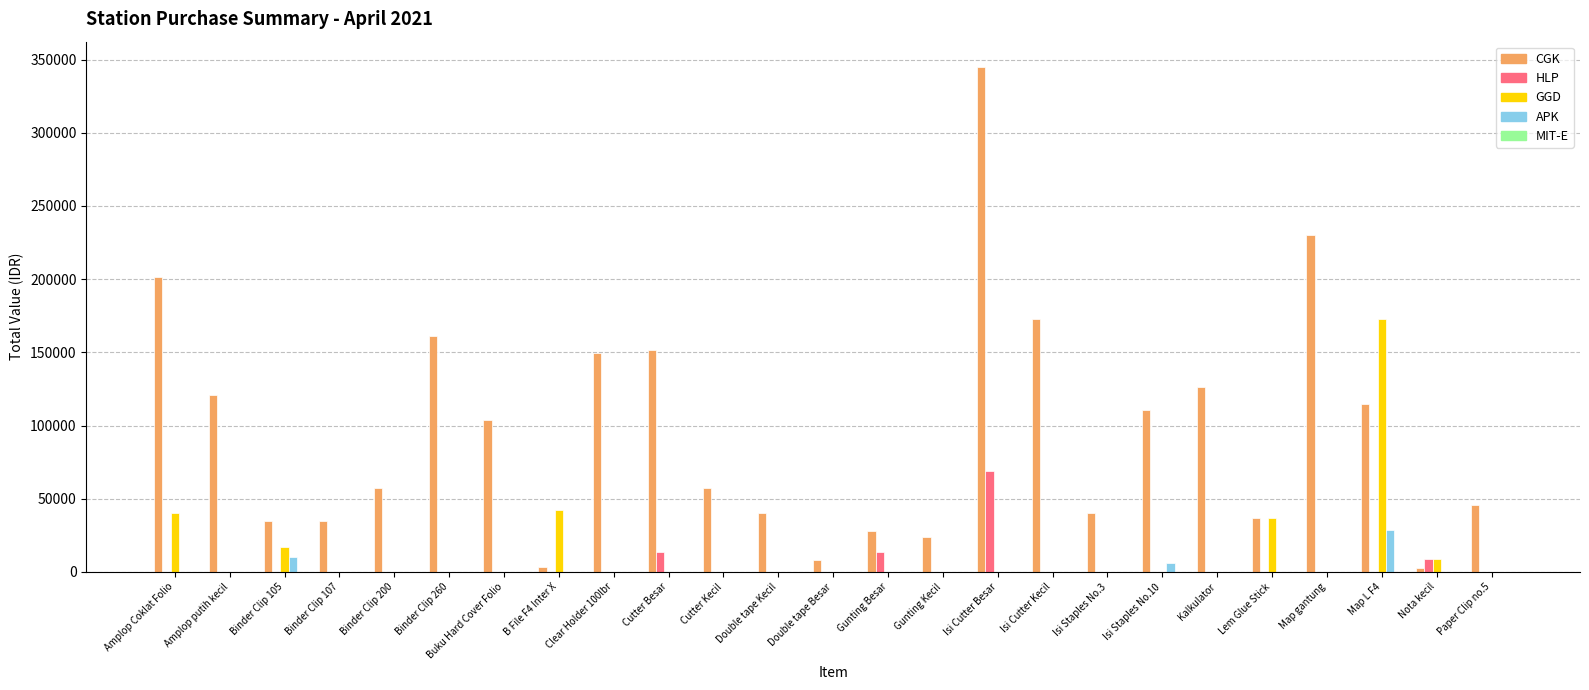

At which category does the chart reach its peak across all series?

Isi Cutter Besar